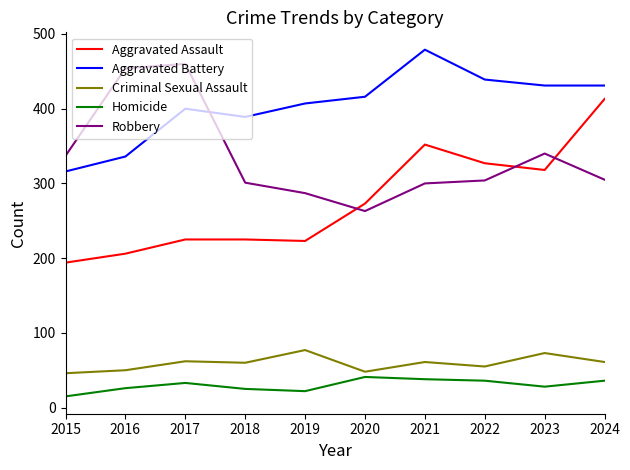

What is the difference between the highest and lowest values at 2023?

403